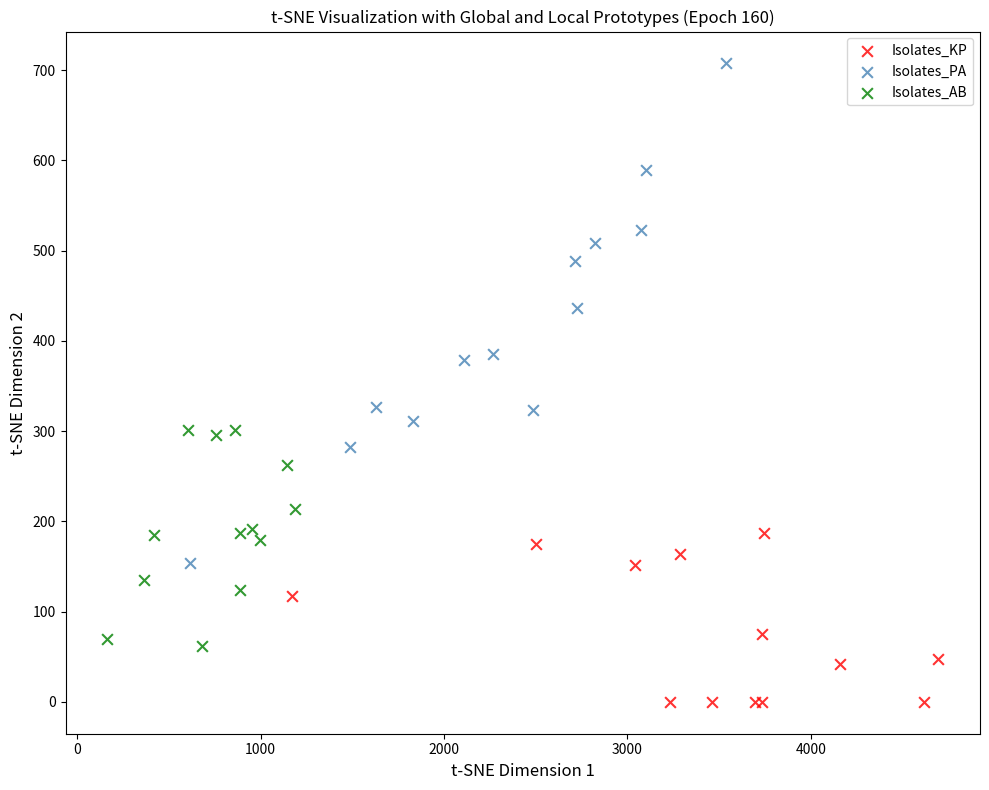

Which series has the widest spread of Y values?

Isolates_PA